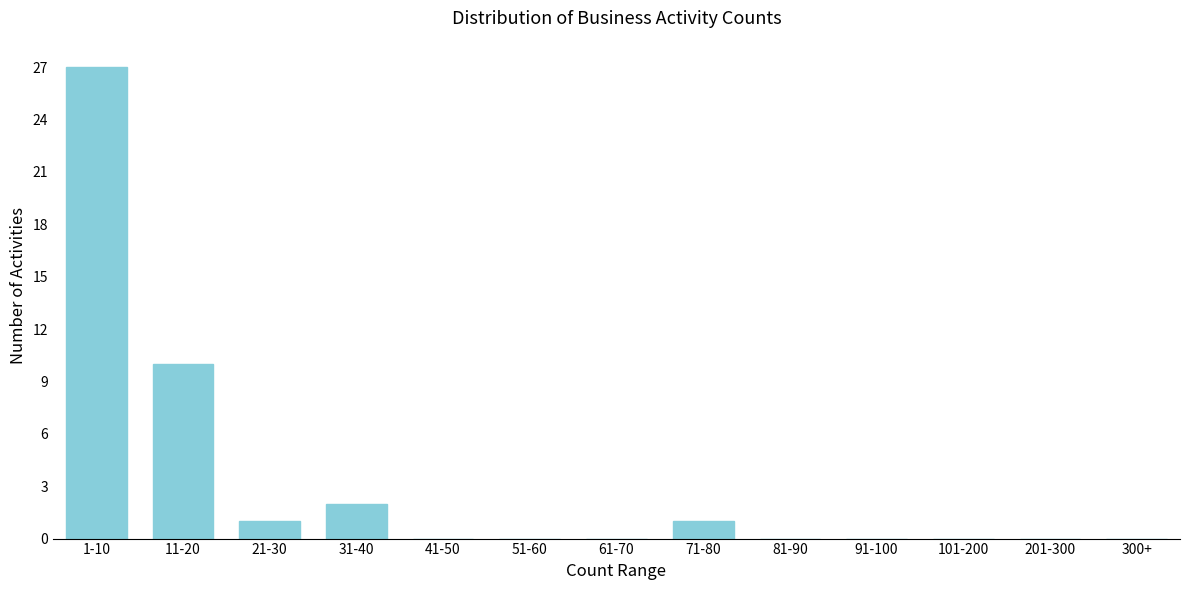

Reading left to right, list all the values displayed in this chart.

1-10=27	11-20=10	21-30=1	31-40=2	41-50=0	51-60=0	61-70=0	71-80=1	81-90=0	91-100=0	101-200=0	201-300=0	300+=0